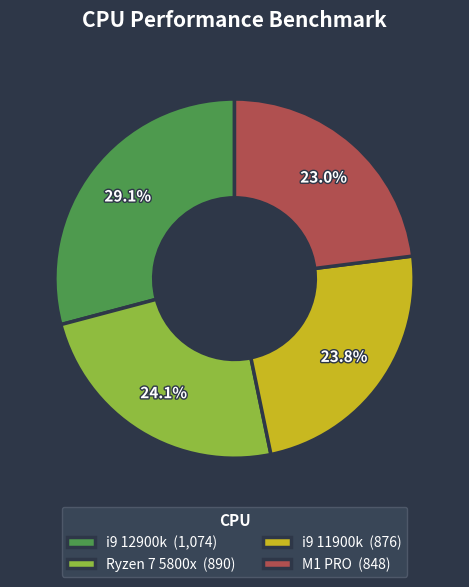

How much of the chart is everything except M1 PRO?

77.0%